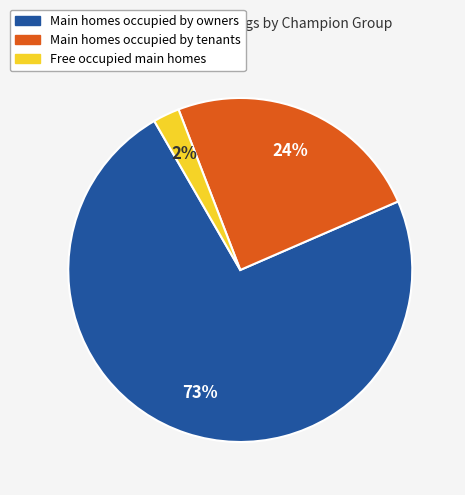

Is there any slice that represents more than half of the pie?

Yes